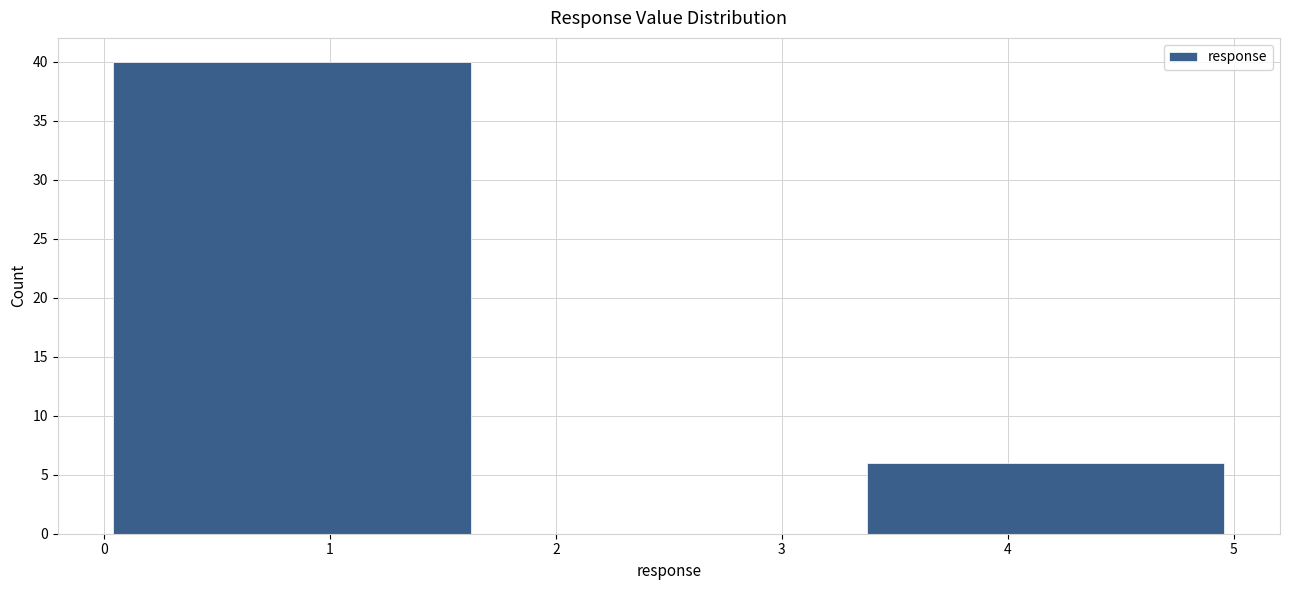

What is the height of the bar covering 3.3 to 5.0 on the x-axis? Neither the bar edges nor the heights are printed on the chart, so give them approximately, as read against the axes.

6